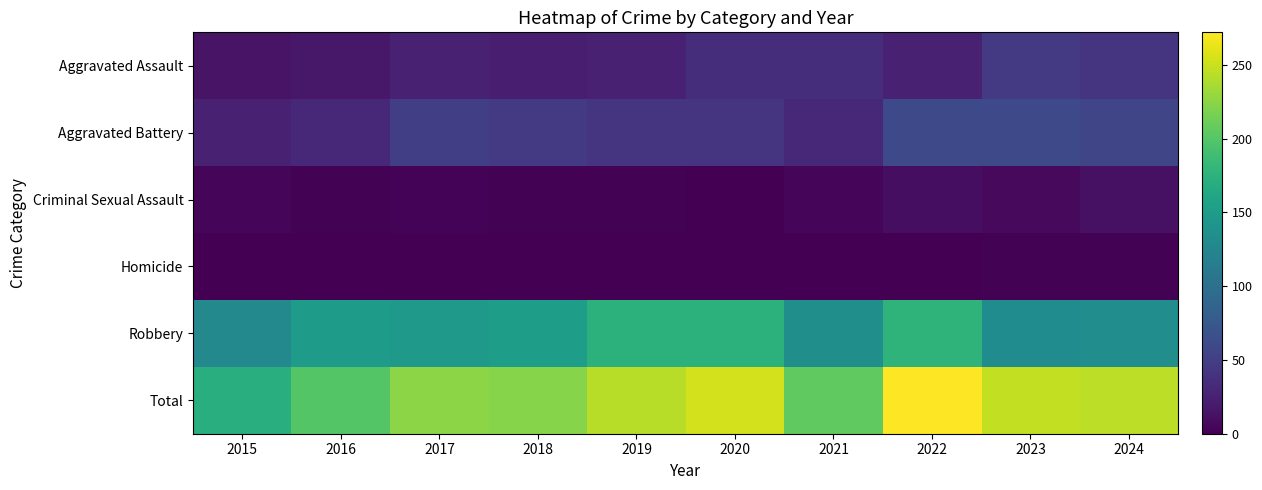

Which label corresponds to the smallest value in the chart?

2020